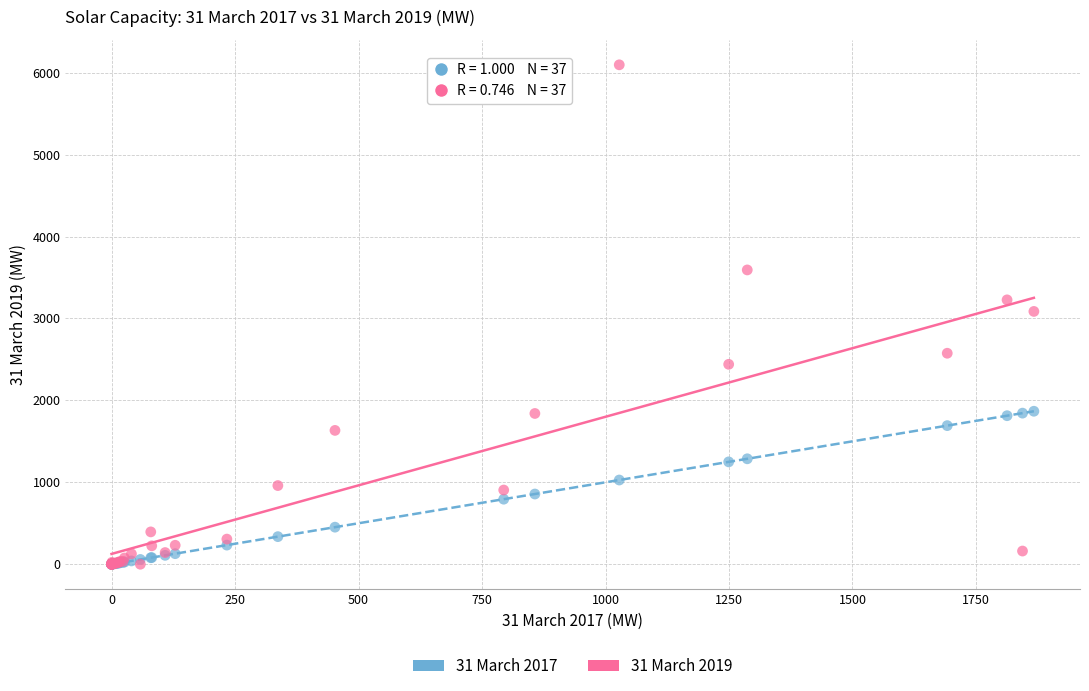

Which series has the largest Y range (max minus min)?

31 March 2019